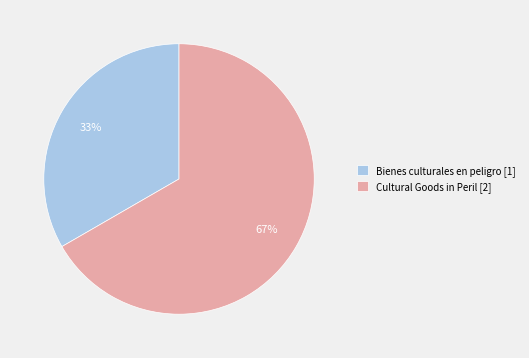

To the nearest percent, what percentage of the pie is Bienes culturales en peligro?

33%